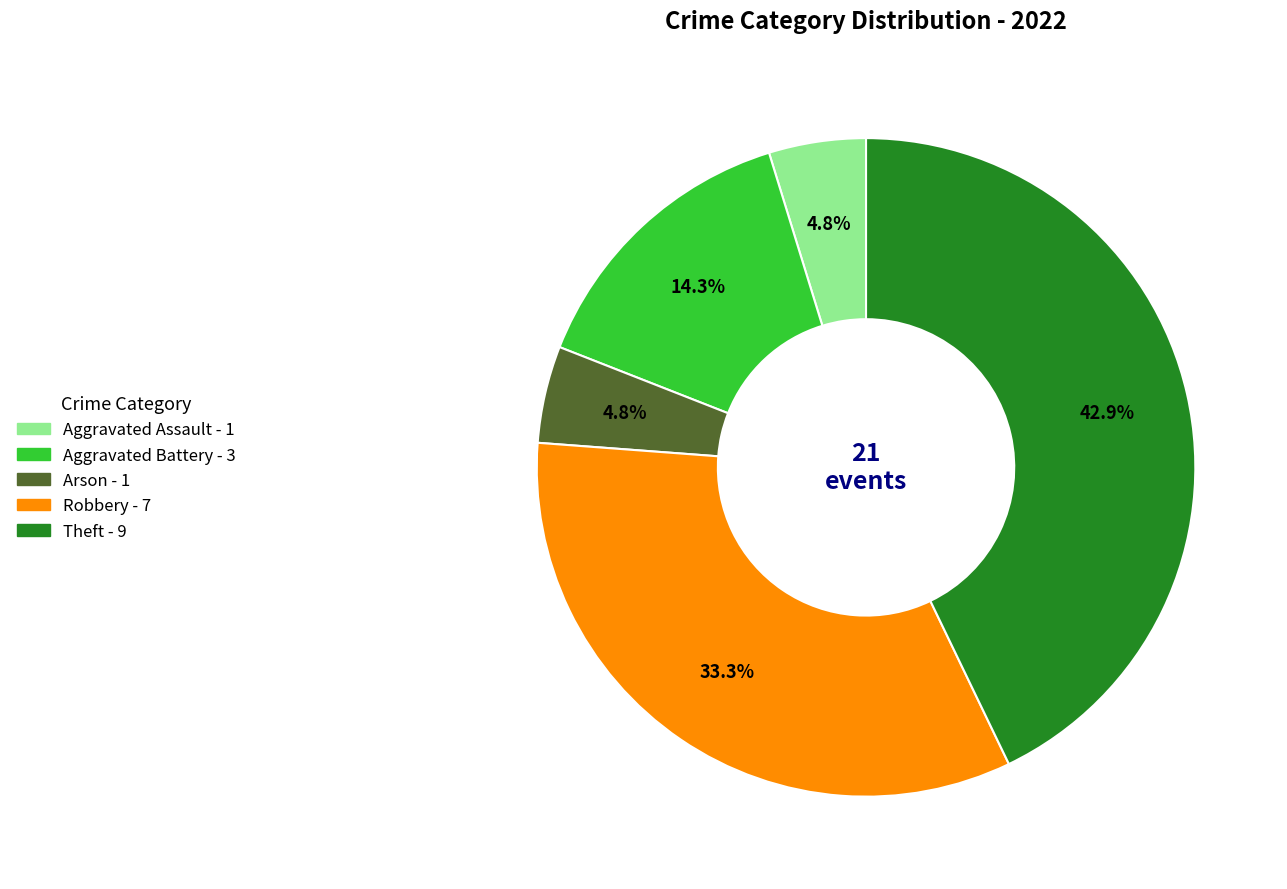

Which category has the biggest portion of the pie?

Theft